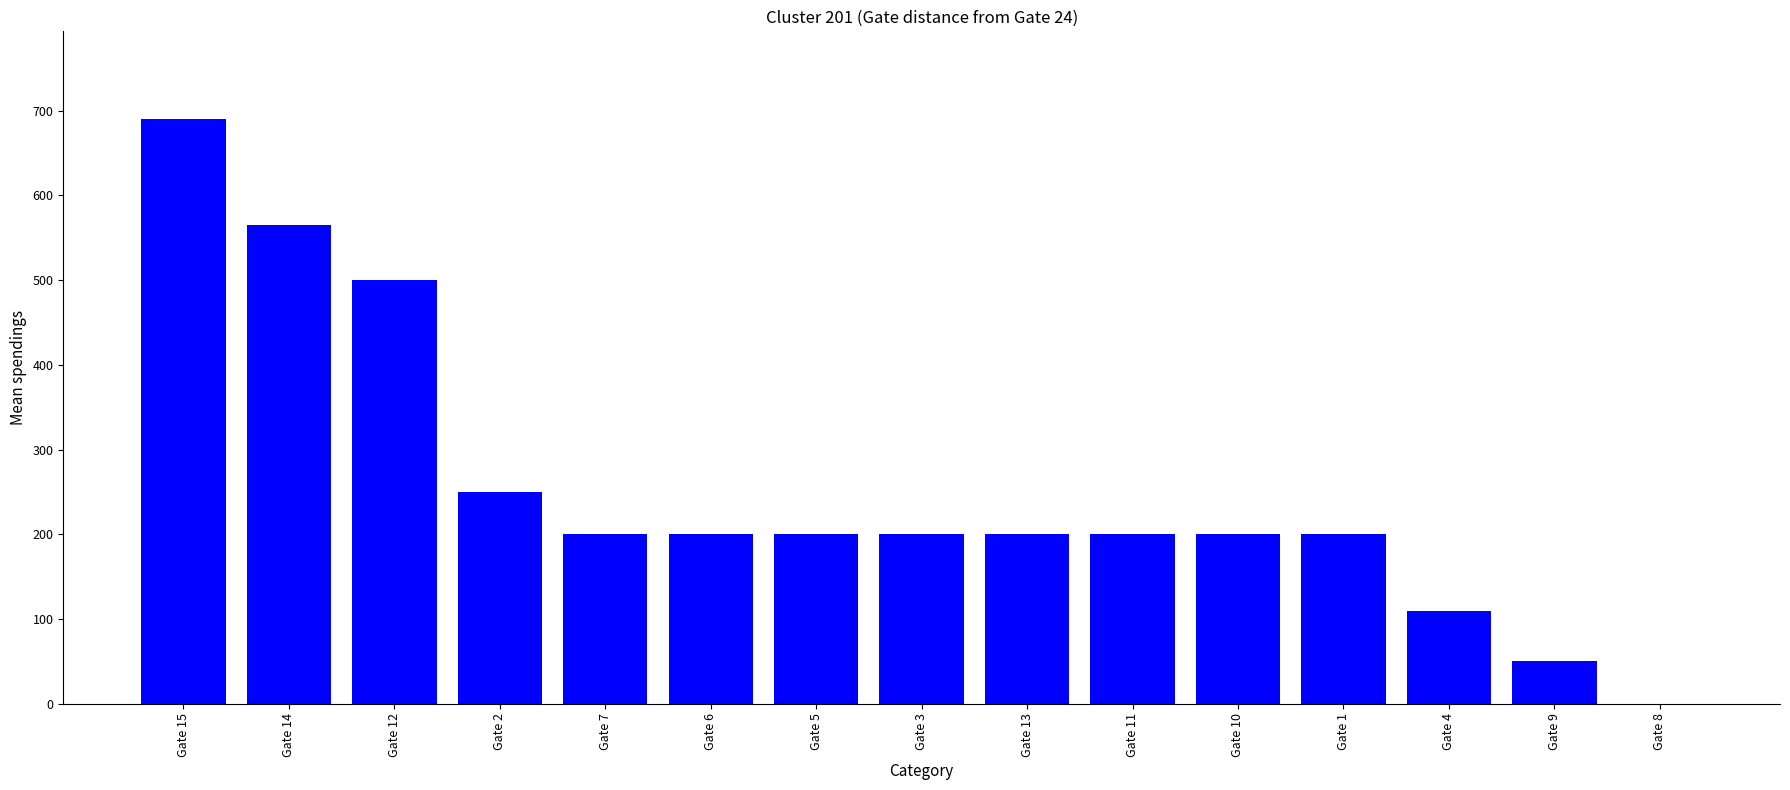

Which has a higher value, Gate 15 or Gate 13?

Gate 15